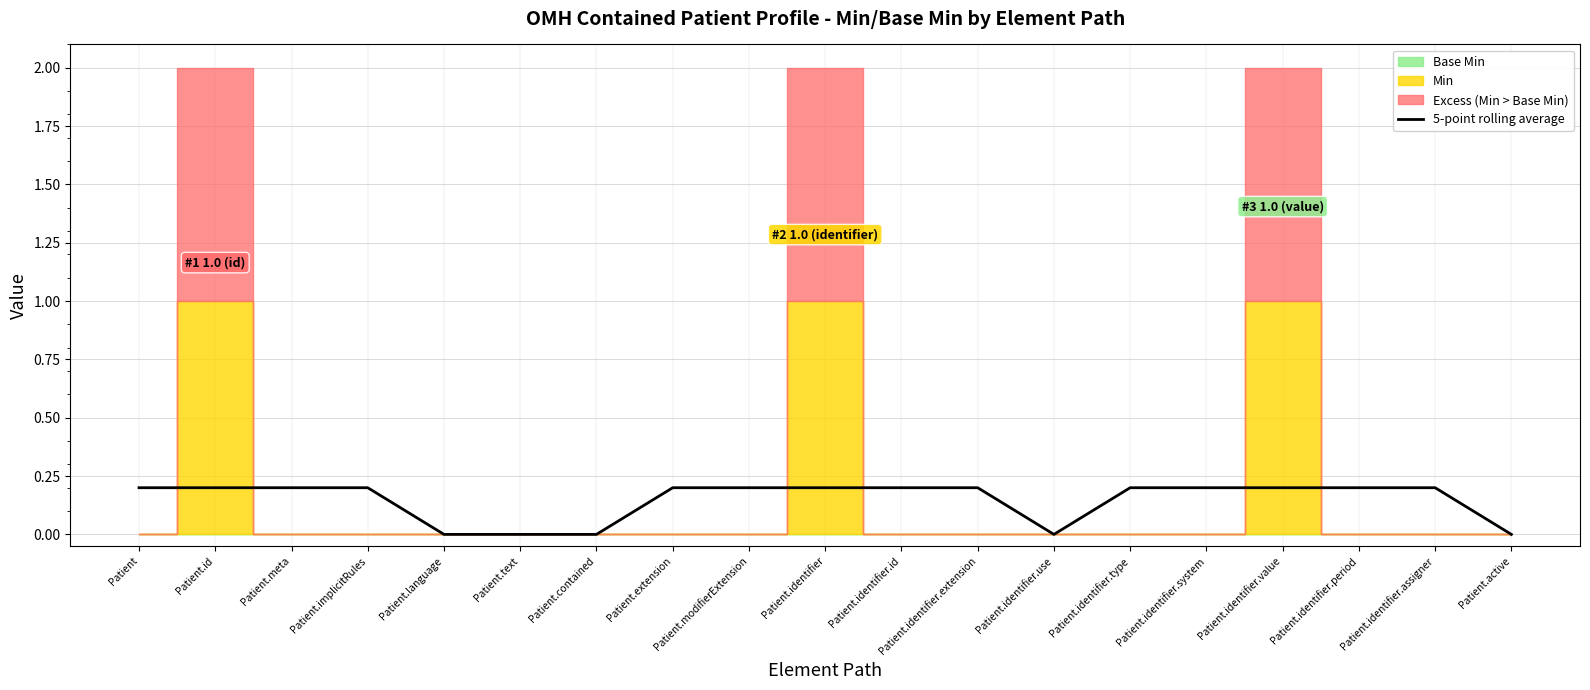

What is the label of the 11th point from the left?

Patient.identifier.id